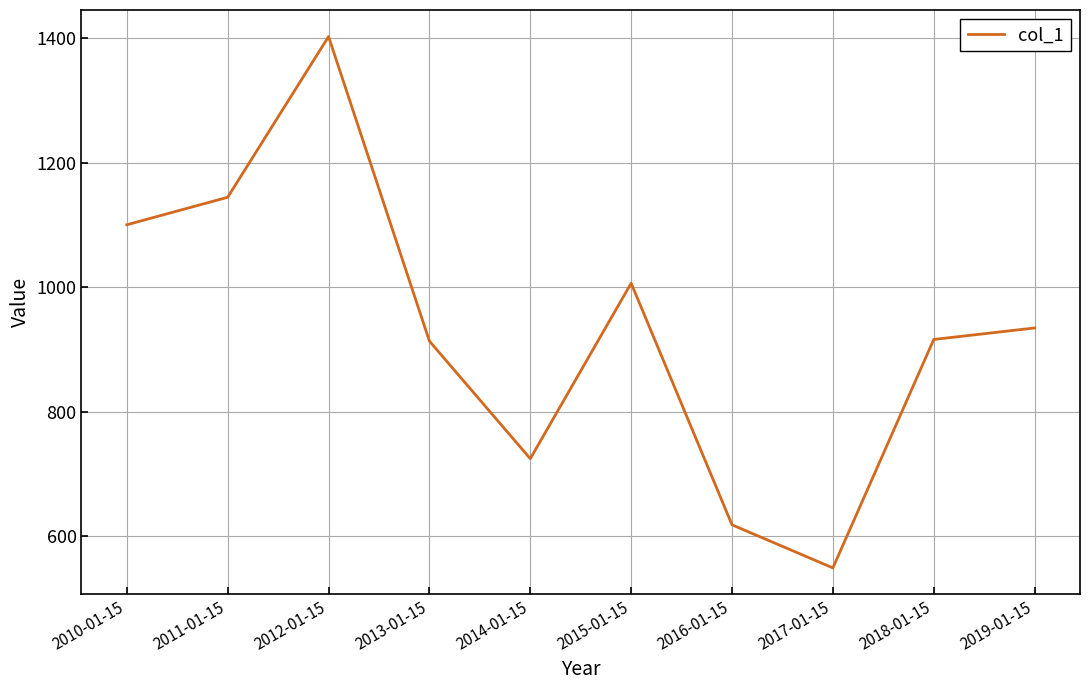

What value does the data have at 2014-01-15?

724.6